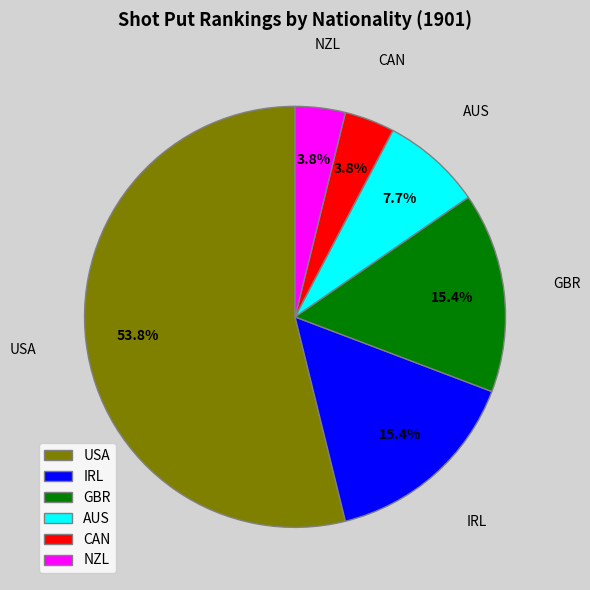

Which has a higher value, IRL or CAN?

IRL